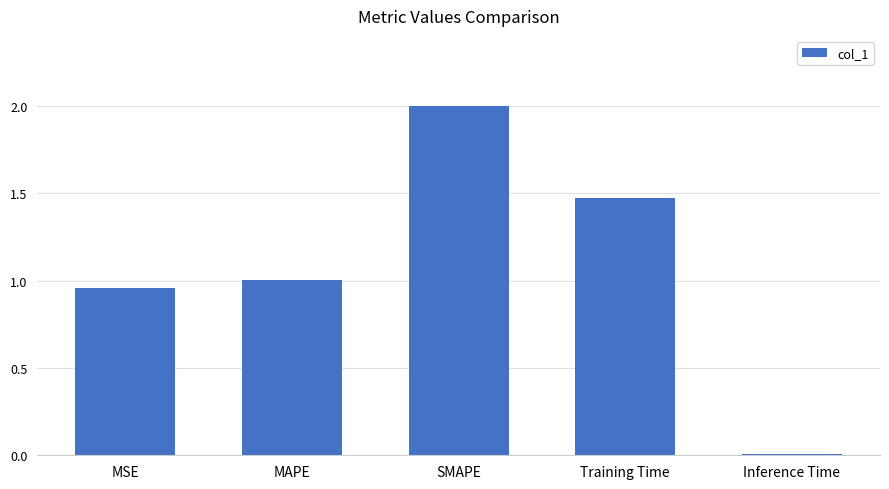

How many bars are there in total?

5